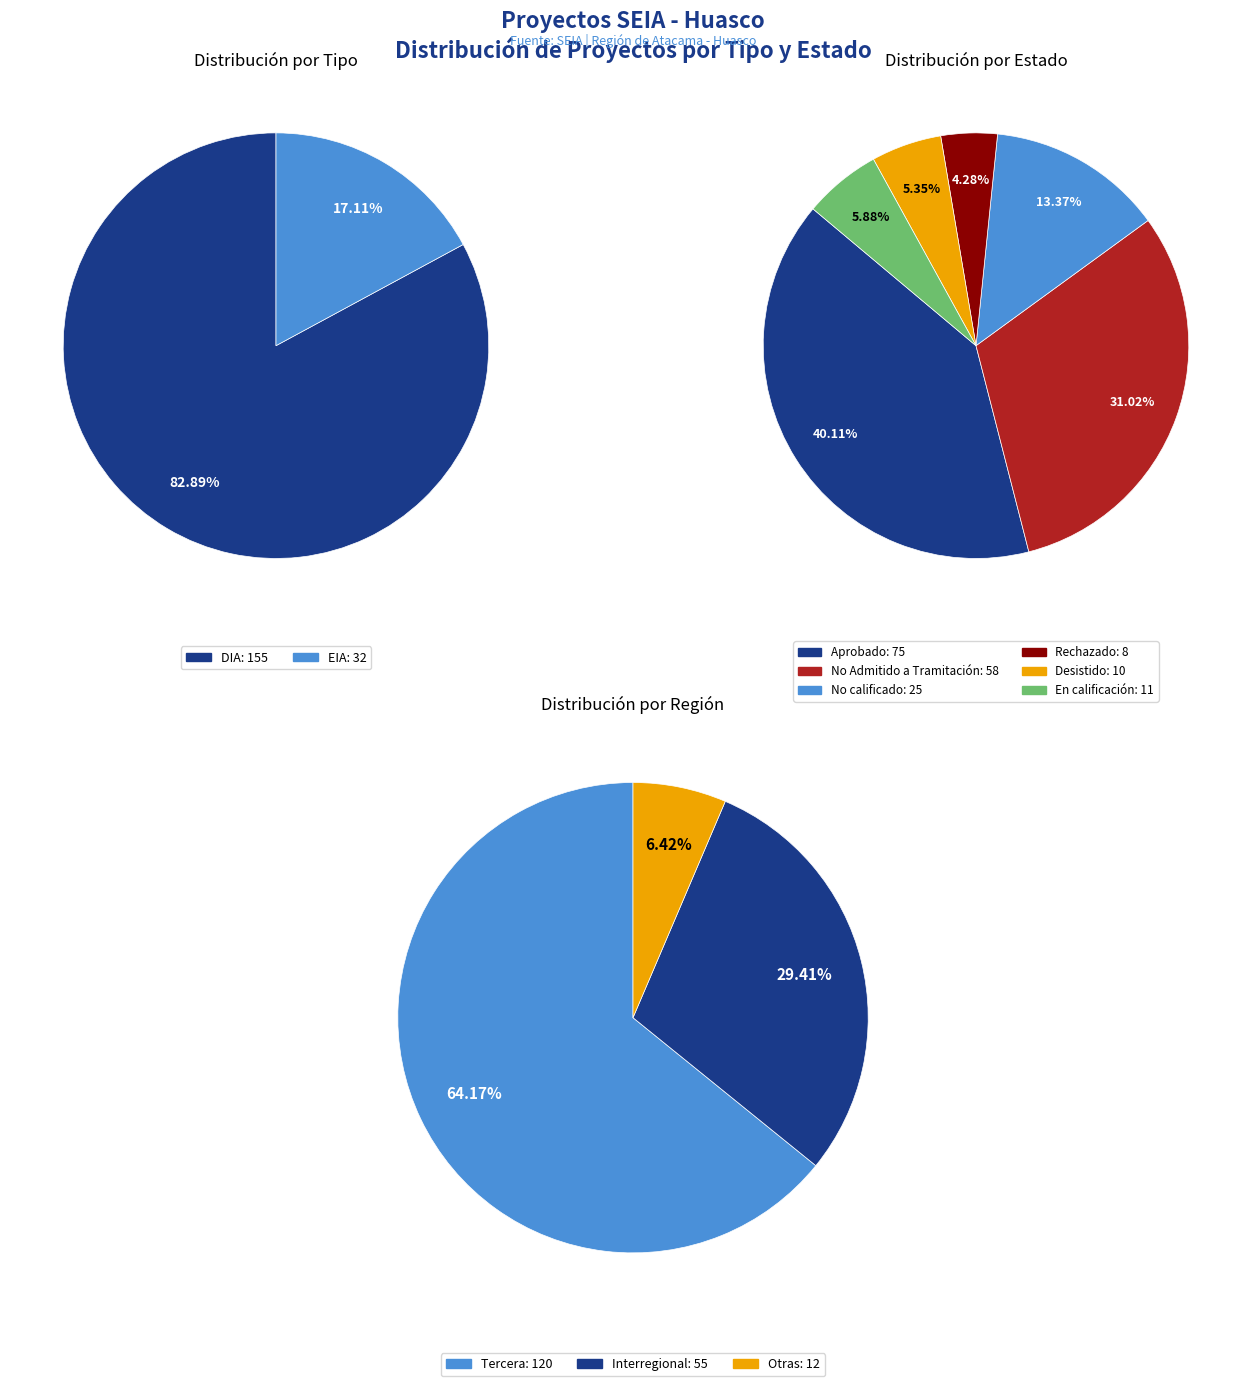

To the nearest percent, what portion does EIA represent?

17%